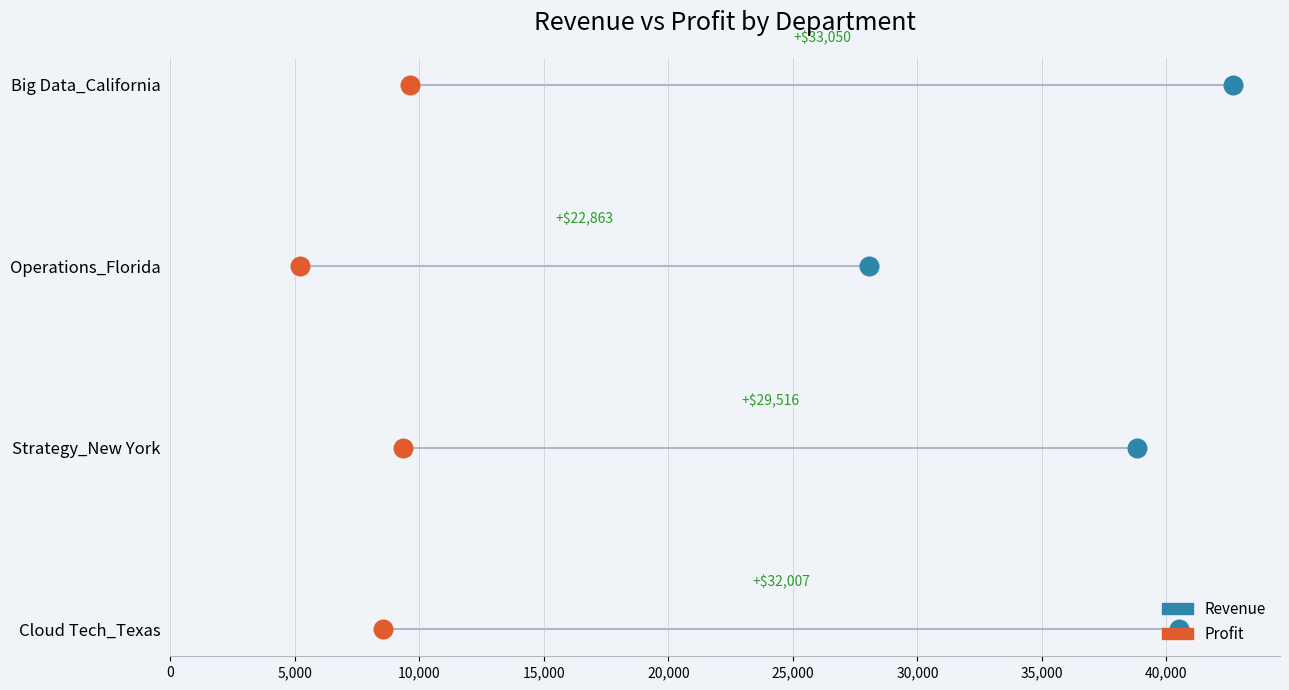

What are all the series names shown in the legend?

Revenue, Profit